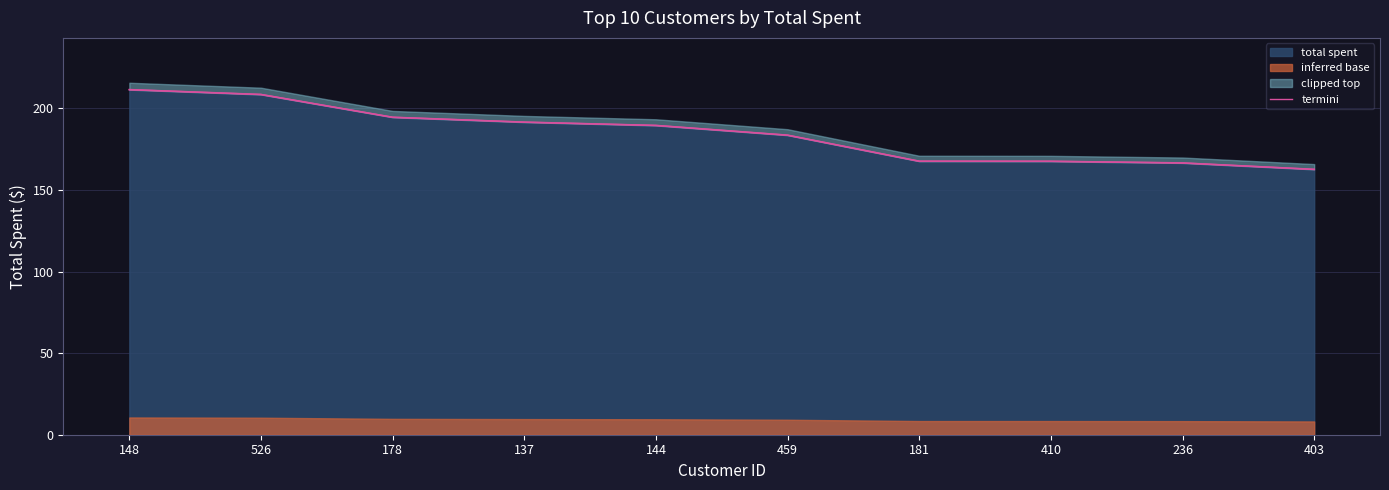

Reading left to right, what are all the values shown in this chart?

148=211.6	526=208.6	178=194.6	137=191.6	144=189.6	459=183.6	181=167.7	410=167.6	236=166.6	403=162.7